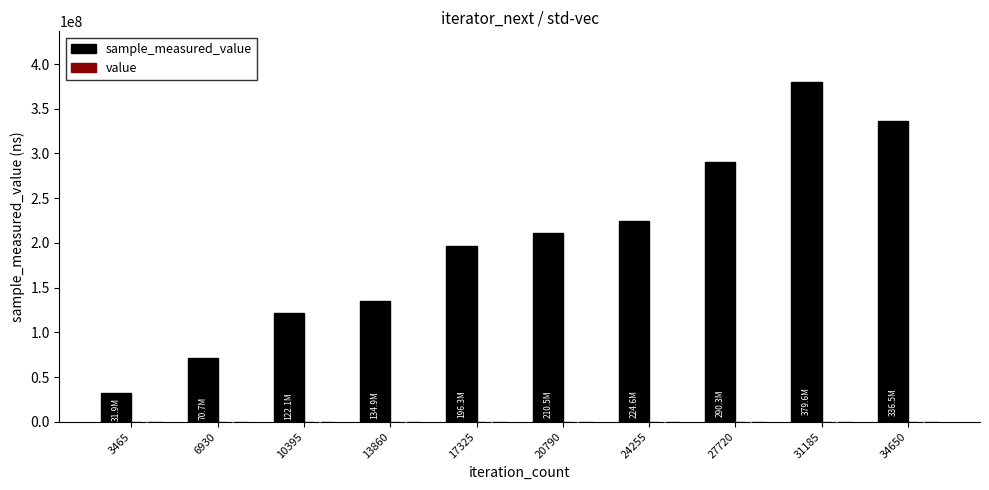

What is the sum of all sample_measured_value values?

1997398743